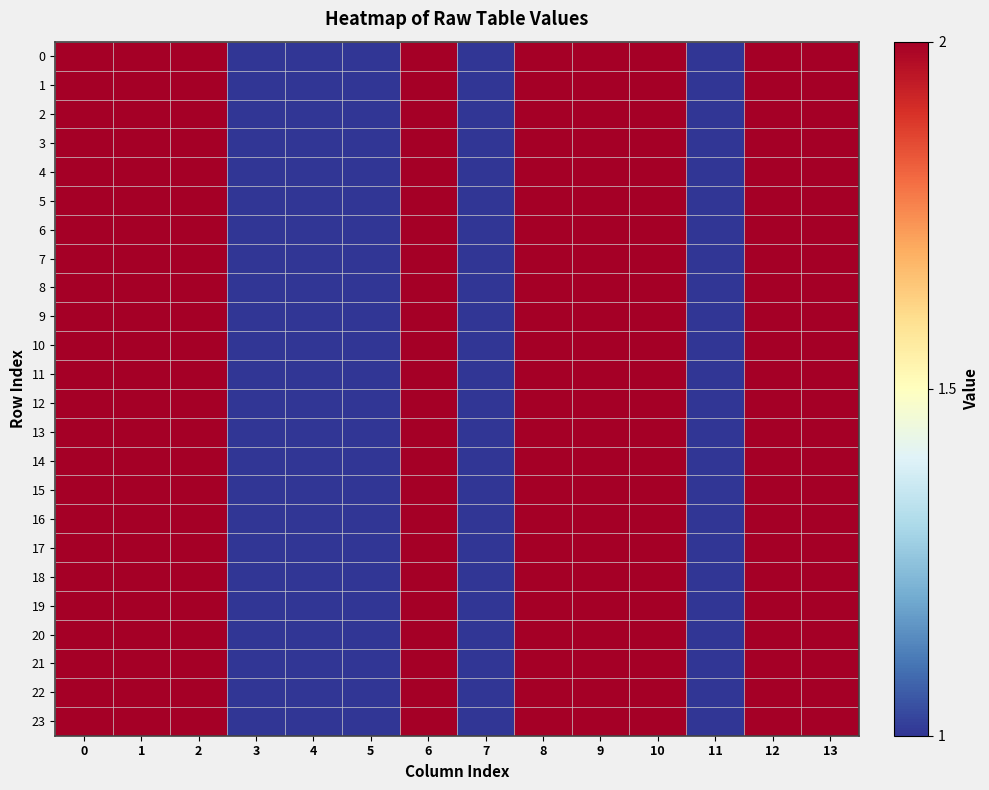

Reading left to right, transcribe all the data shown in this chart.

0: 0=2	1=2	2=2	3=1	4=1	5=1	6=2	7=1	8=2	9=2	10=2	11=1	12=2	13=2
1: 0=2	1=2	2=2	3=1	4=1	5=1	6=2	7=1	8=2	9=2	10=2	11=1	12=2	13=2
2: 0=2	1=2	2=2	3=1	4=1	5=1	6=2	7=1	8=2	9=2	10=2	11=1	12=2	13=2
3: 0=2	1=2	2=2	3=1	4=1	5=1	6=2	7=1	8=2	9=2	10=2	11=1	12=2	13=2
4: 0=2	1=2	2=2	3=1	4=1	5=1	6=2	7=1	8=2	9=2	10=2	11=1	12=2	13=2
5: 0=2	1=2	2=2	3=1	4=1	5=1	6=2	7=1	8=2	9=2	10=2	11=1	12=2	13=2
6: 0=2	1=2	2=2	3=1	4=1	5=1	6=2	7=1	8=2	9=2	10=2	11=1	12=2	13=2
7: 0=2	1=2	2=2	3=1	4=1	5=1	6=2	7=1	8=2	9=2	10=2	11=1	12=2	13=2
8: 0=2	1=2	2=2	3=1	4=1	5=1	6=2	7=1	8=2	9=2	10=2	11=1	12=2	13=2
9: 0=2	1=2	2=2	3=1	4=1	5=1	6=2	7=1	8=2	9=2	10=2	11=1	12=2	13=2
10: 0=2	1=2	2=2	3=1	4=1	5=1	6=2	7=1	8=2	9=2	10=2	11=1	12=2	13=2
11: 0=2	1=2	2=2	3=1	4=1	5=1	6=2	7=1	8=2	9=2	10=2	11=1	12=2	13=2
12: 0=2	1=2	2=2	3=1	4=1	5=1	6=2	7=1	8=2	9=2	10=2	11=1	12=2	13=2
13: 0=2	1=2	2=2	3=1	4=1	5=1	6=2	7=1	8=2	9=2	10=2	11=1	12=2	13=2
14: 0=2	1=2	2=2	3=1	4=1	5=1	6=2	7=1	8=2	9=2	10=2	11=1	12=2	13=2
15: 0=2	1=2	2=2	3=1	4=1	5=1	6=2	7=1	8=2	9=2	10=2	11=1	12=2	13=2
16: 0=2	1=2	2=2	3=1	4=1	5=1	6=2	7=1	8=2	9=2	10=2	11=1	12=2	13=2
17: 0=2	1=2	2=2	3=1	4=1	5=1	6=2	7=1	8=2	9=2	10=2	11=1	12=2	13=2
18: 0=2	1=2	2=2	3=1	4=1	5=1	6=2	7=1	8=2	9=2	10=2	11=1	12=2	13=2
19: 0=2	1=2	2=2	3=1	4=1	5=1	6=2	7=1	8=2	9=2	10=2	11=1	12=2	13=2
20: 0=2	1=2	2=2	3=1	4=1	5=1	6=2	7=1	8=2	9=2	10=2	11=1	12=2	13=2
21: 0=2	1=2	2=2	3=1	4=1	5=1	6=2	7=1	8=2	9=2	10=2	11=1	12=2	13=2
22: 0=2	1=2	2=2	3=1	4=1	5=1	6=2	7=1	8=2	9=2	10=2	11=1	12=2	13=2
23: 0=2	1=2	2=2	3=1	4=1	5=1	6=2	7=1	8=2	9=2	10=2	11=1	12=2	13=2